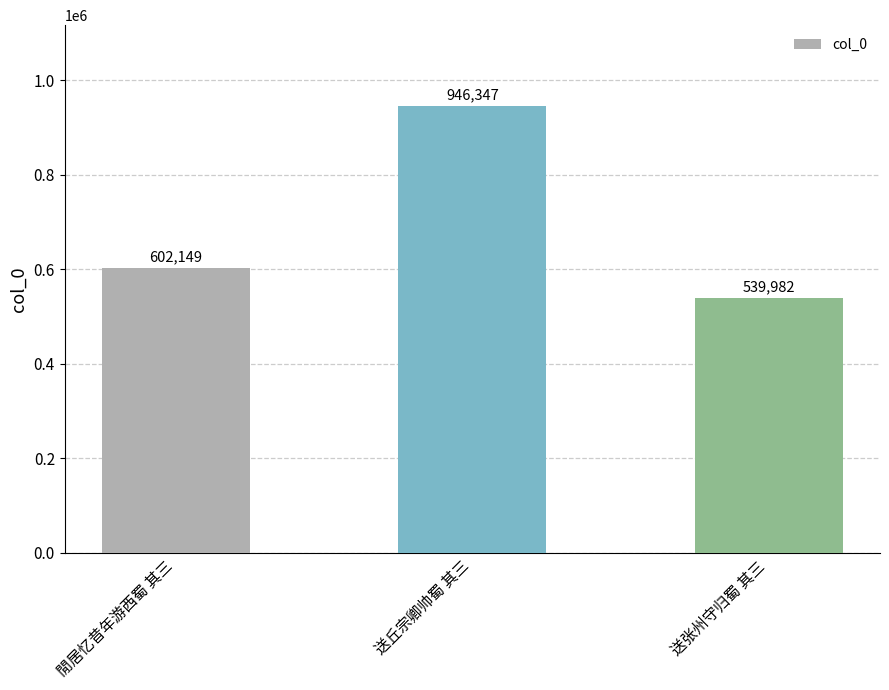

What is the change in value from 送丘宗卿帅蜀 其三 to 送张州守归蜀 其三?

-406365